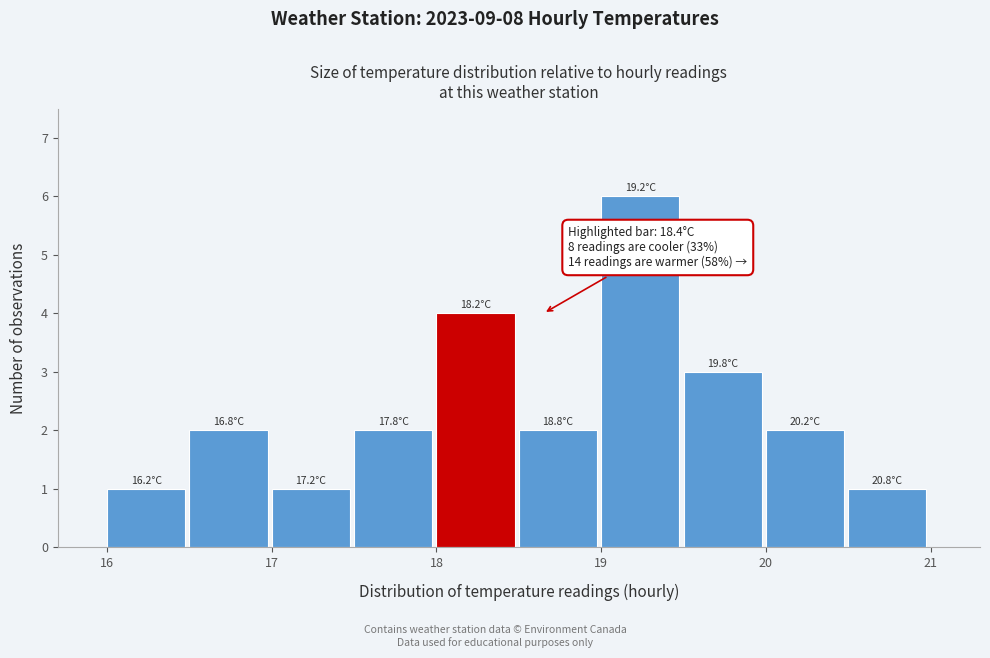

Which range on the x-axis has the tallest bar?

19.0 to 19.5